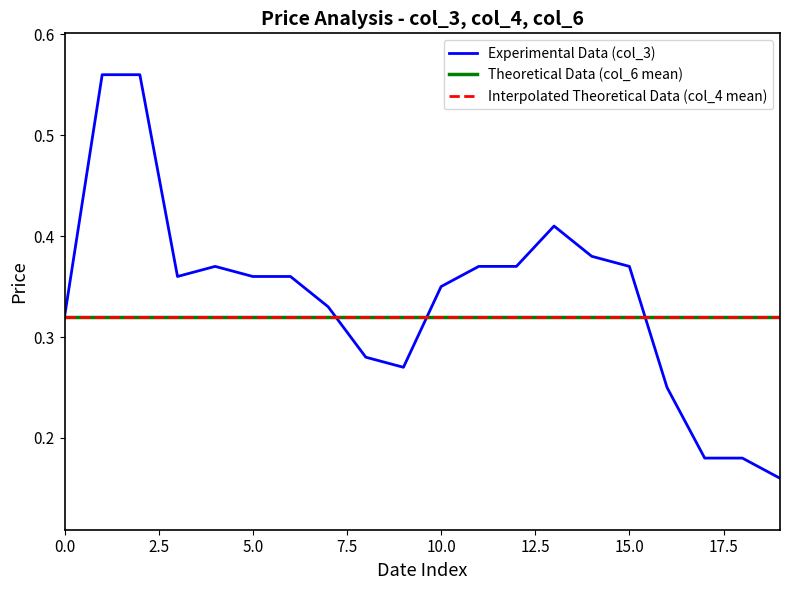

At how many categories does at least one series exceed 0?

20